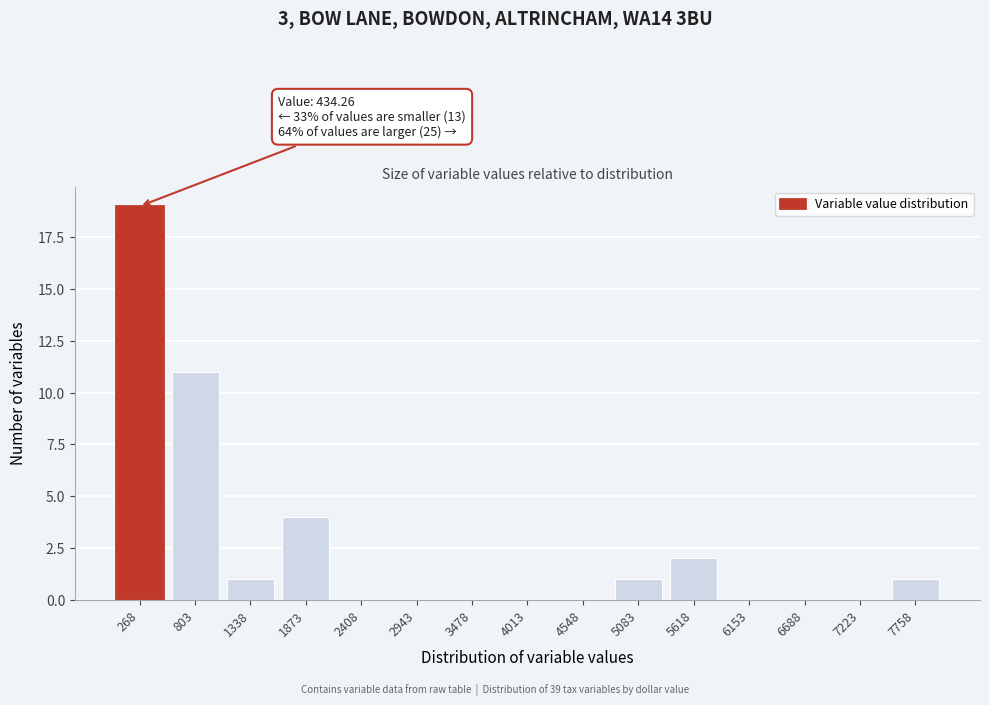

Reading left to right, list all the values displayed in this chart.

268=19	803=11	1338=1	1873=4	2408=0	2943=0	3478=0	4013=0	4548=0	5083=1	5618=2	6153=0	6688=0	7223=0	7758=1